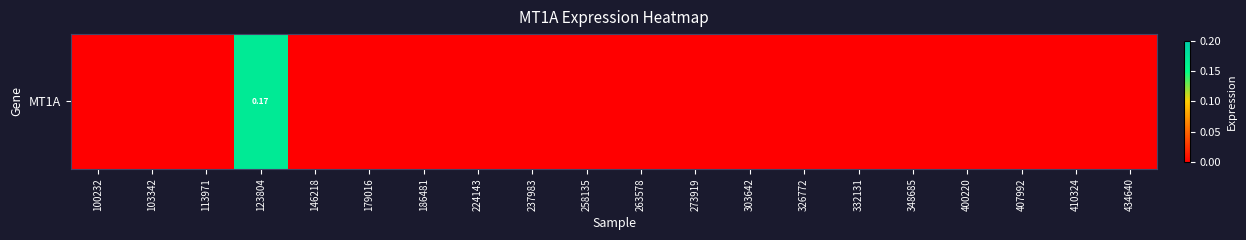

The chart shows a value of -0.1 at 146218. True or false?

False